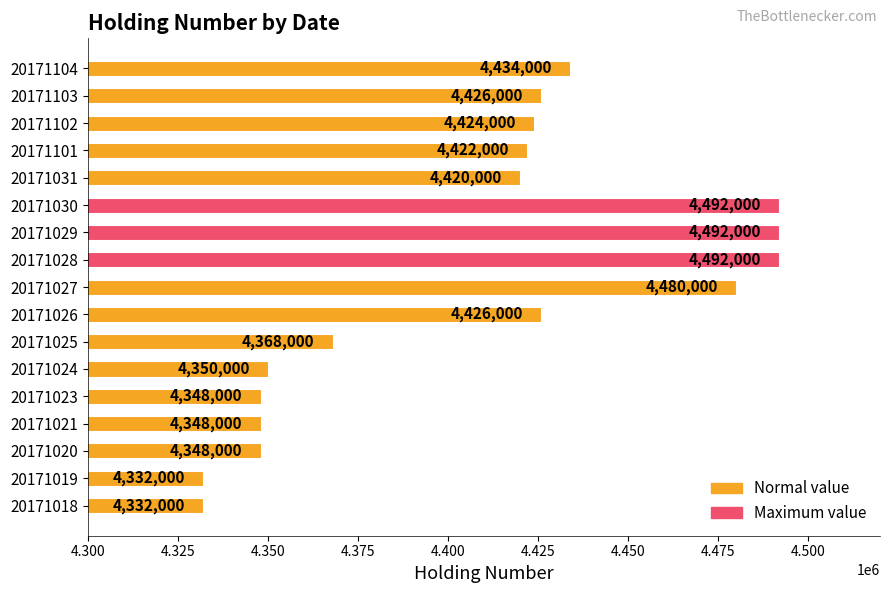

Reading bottom to top, transcribe all the data shown in this chart.

4332000	4332000	4348000	4348000	4348000	4350000	4368000	4426000	4480000	4492000	4492000	4492000	4420000	4422000	4424000	4426000	4434000